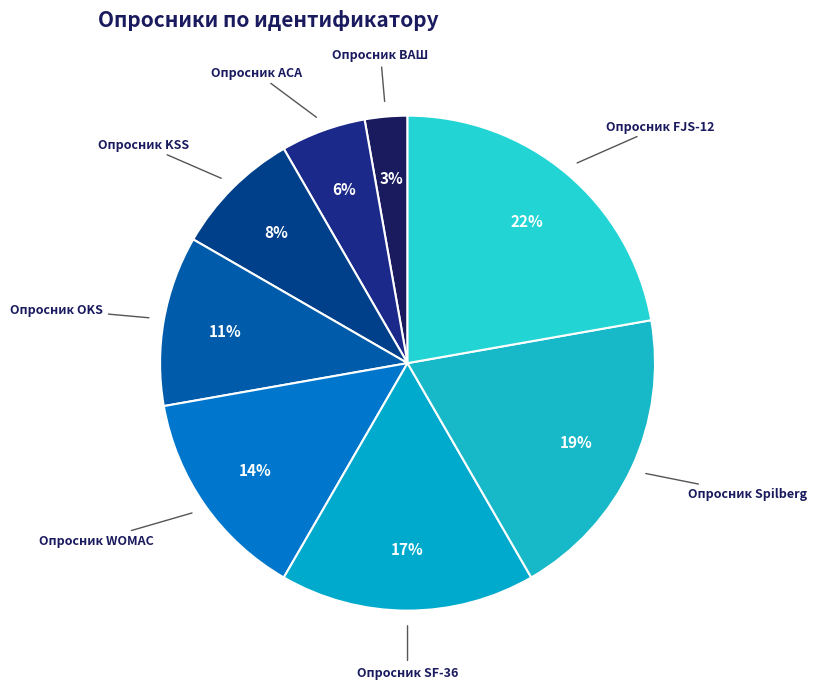

Count the number of slices in the pie.

8